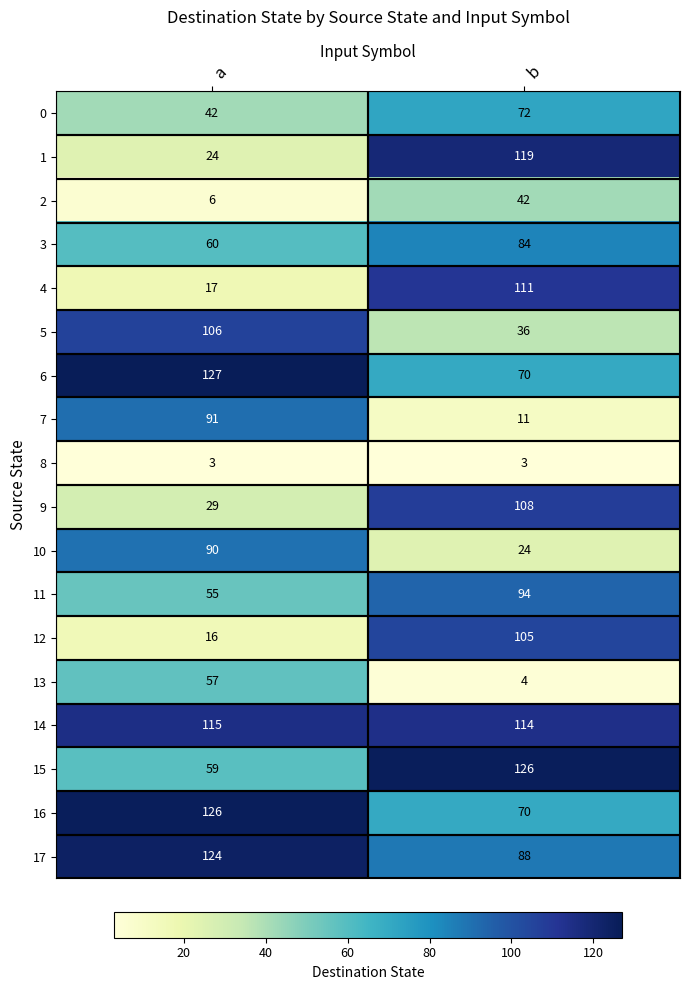

At which label is 12 closest to 60?

a